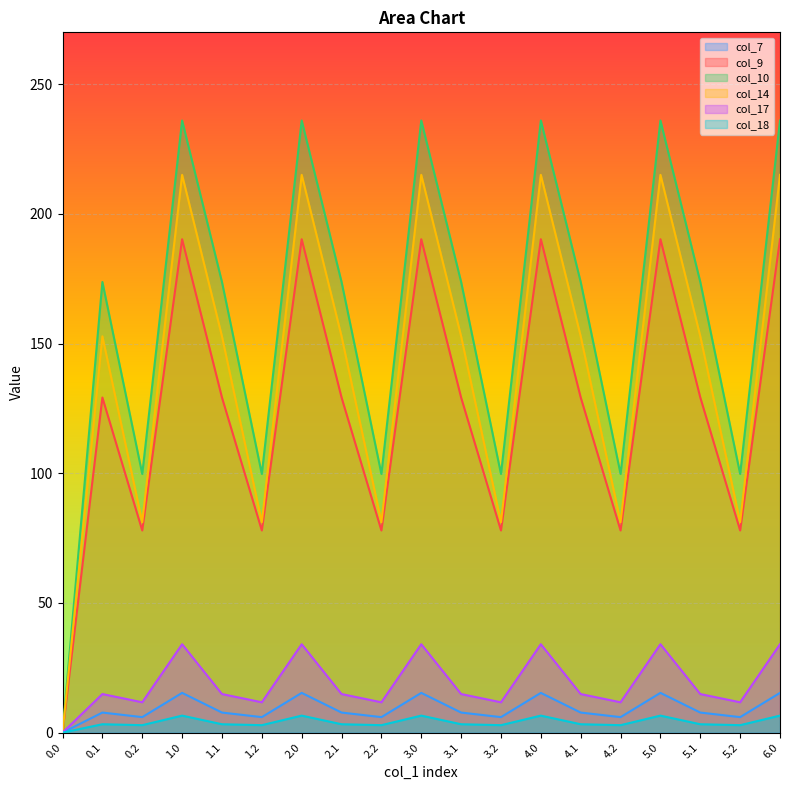

At which label does col_17 reach its peak?

5.0